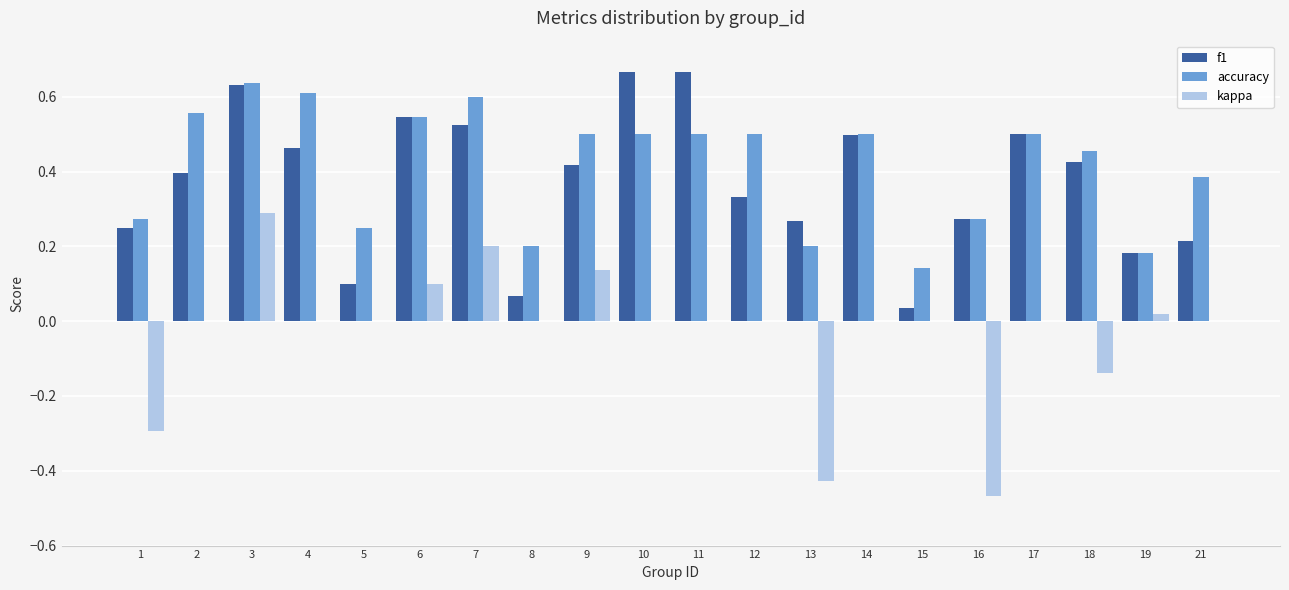

What is the total value across all series at 17?

1.0